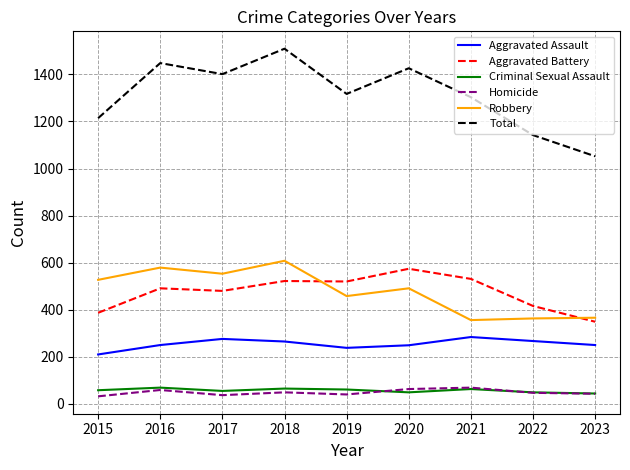

What is the total value across all series at 2021?

2606